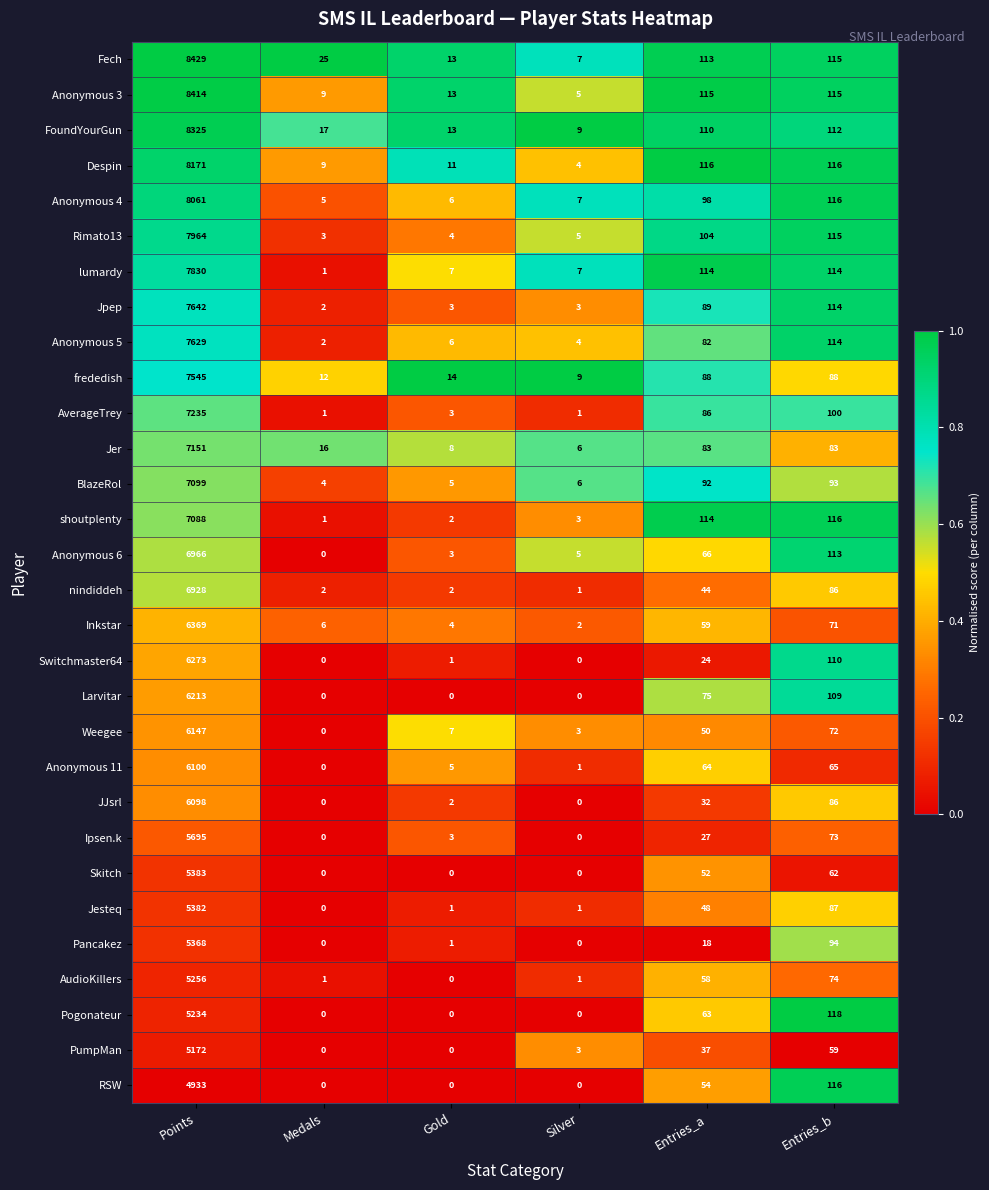

What is the sum of the Inkstar values at Points and Entries_a?

6428